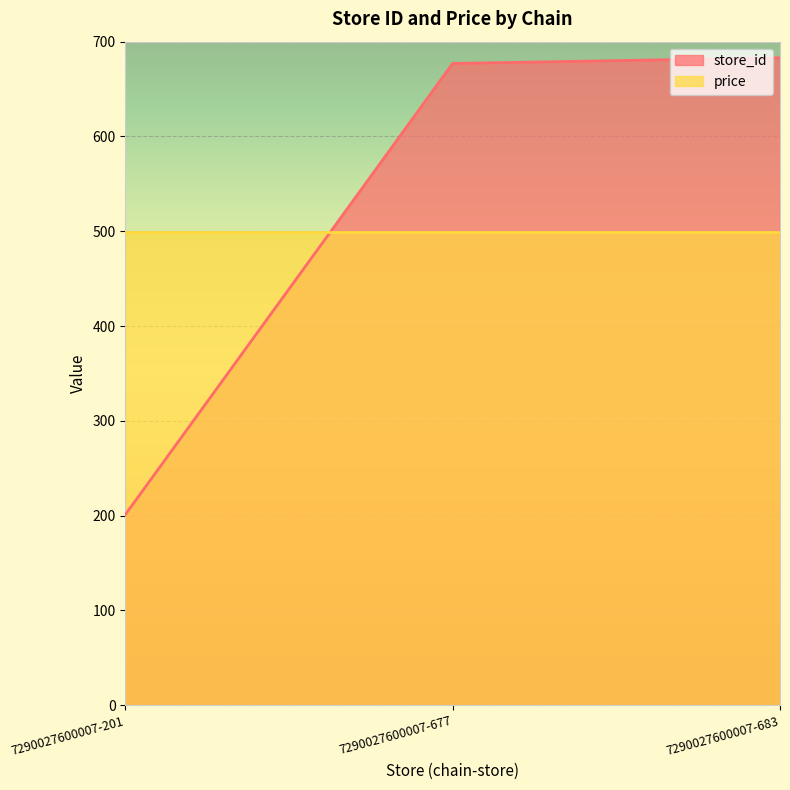

The value at 7290027600007-683 is 231. True or false?

False